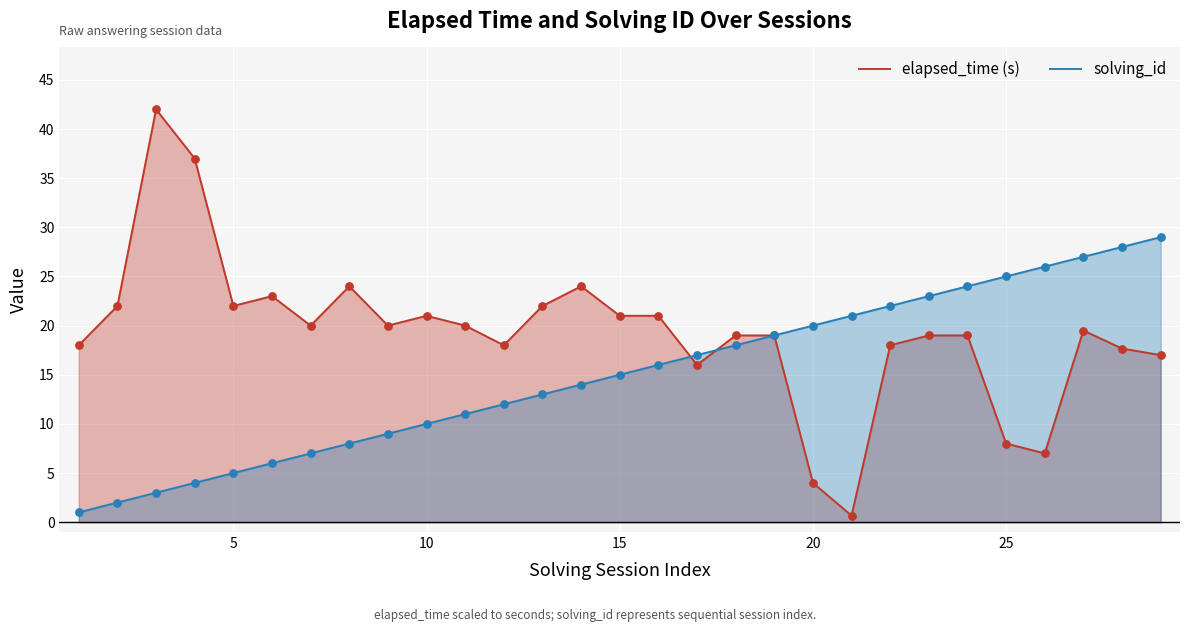

Which series has the largest Y range (max minus min)?

elapsed_time (s)